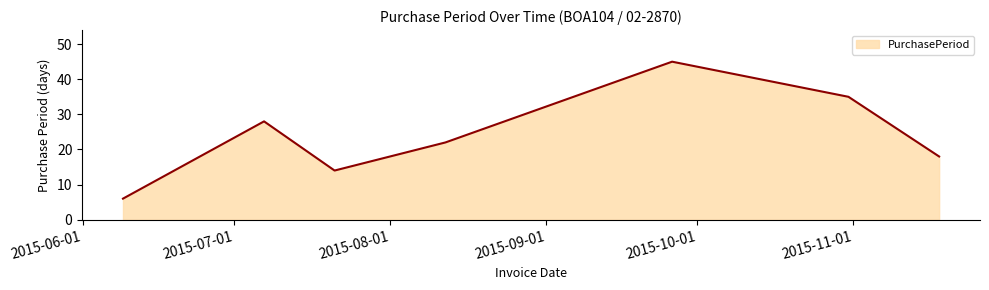

What is the average value?

24